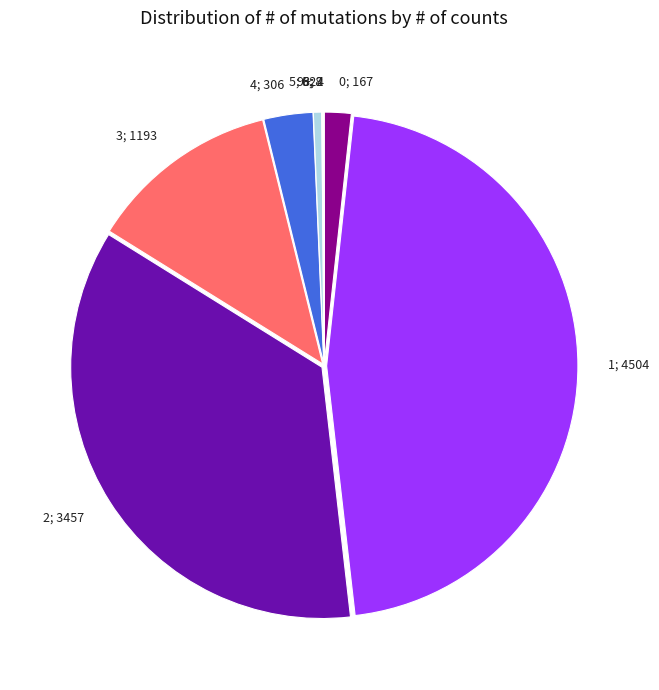

Is it true that 1; 4504 is 37% of the pie?

False